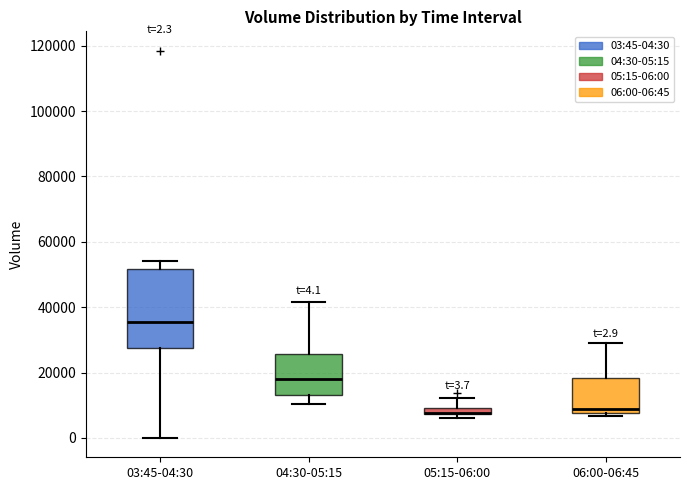

Which box is the tallest, from its lower edge to its upper edge?

03:45-04:30